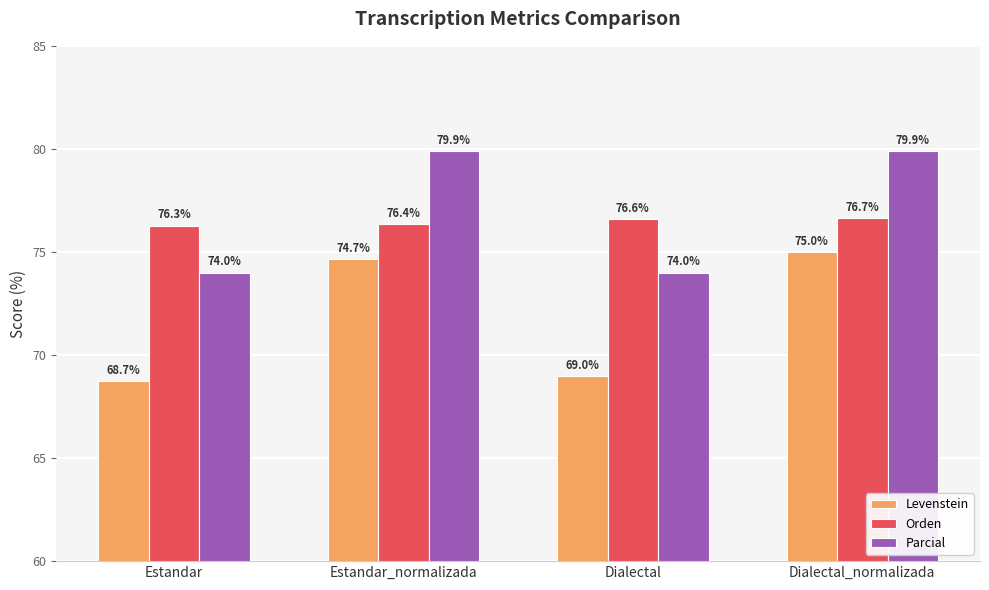

The value of Levenstein at Dialectal_normalizada is 24.5. True or false?

False